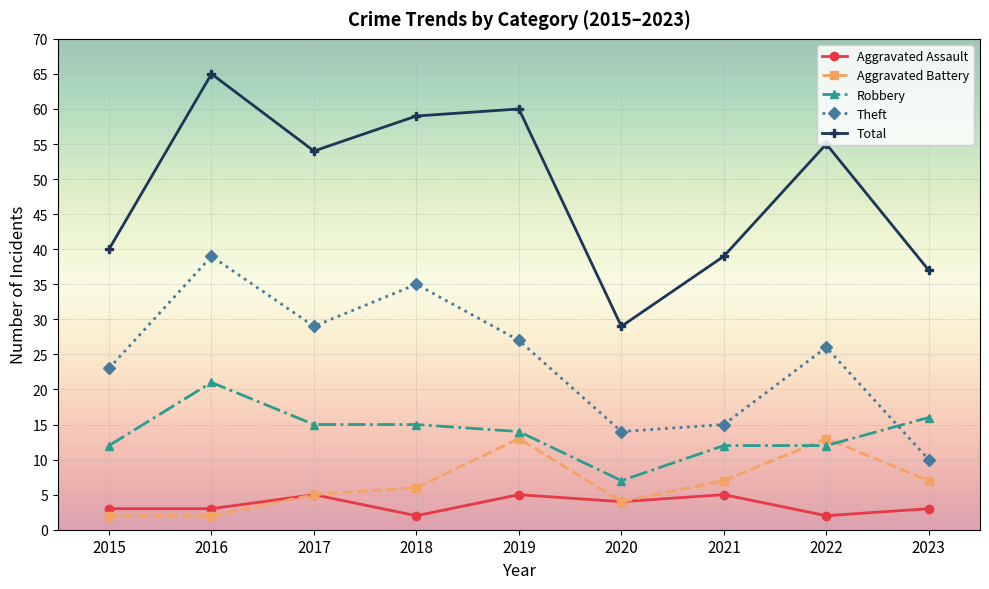

Is it true that Theft equals 39 at 2016?

True